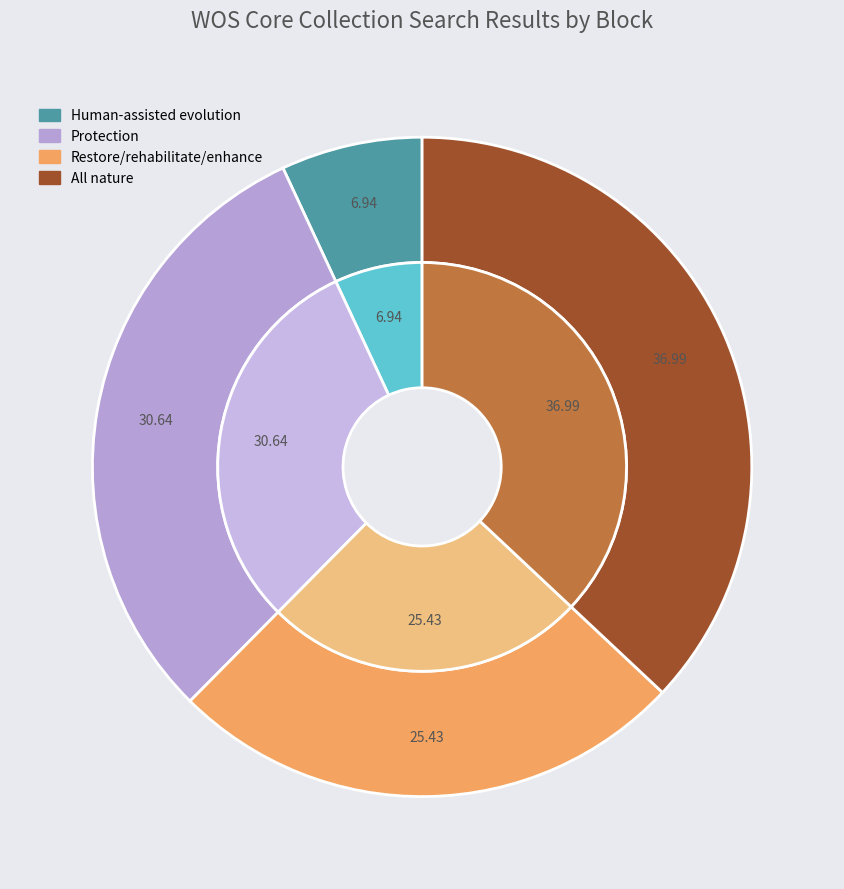

To the nearest percent, what is the combined percentage of Human-assisted evolution and All nature?

44%